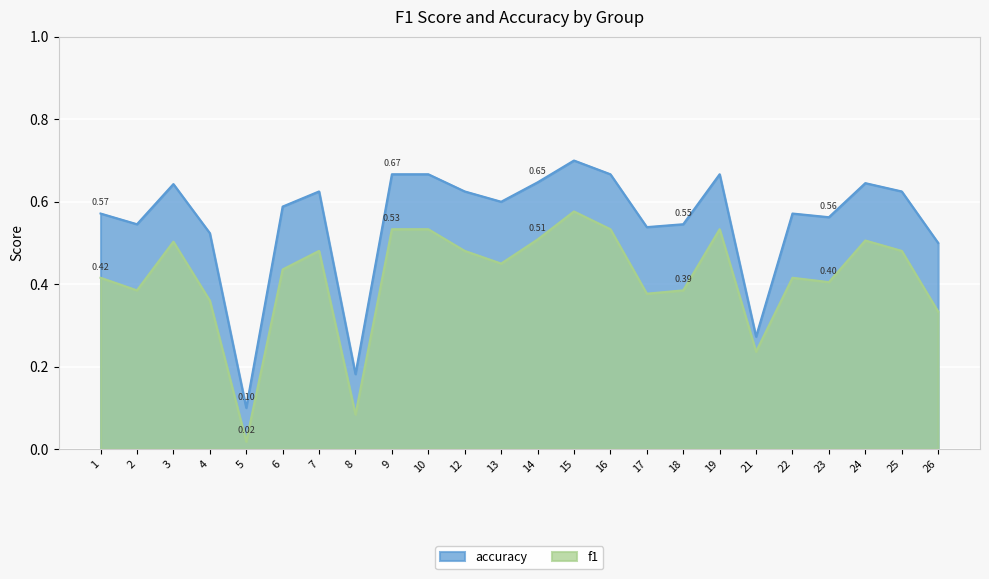

Is the value of f1 at 1 greater than the value of accuracy at 1?

No